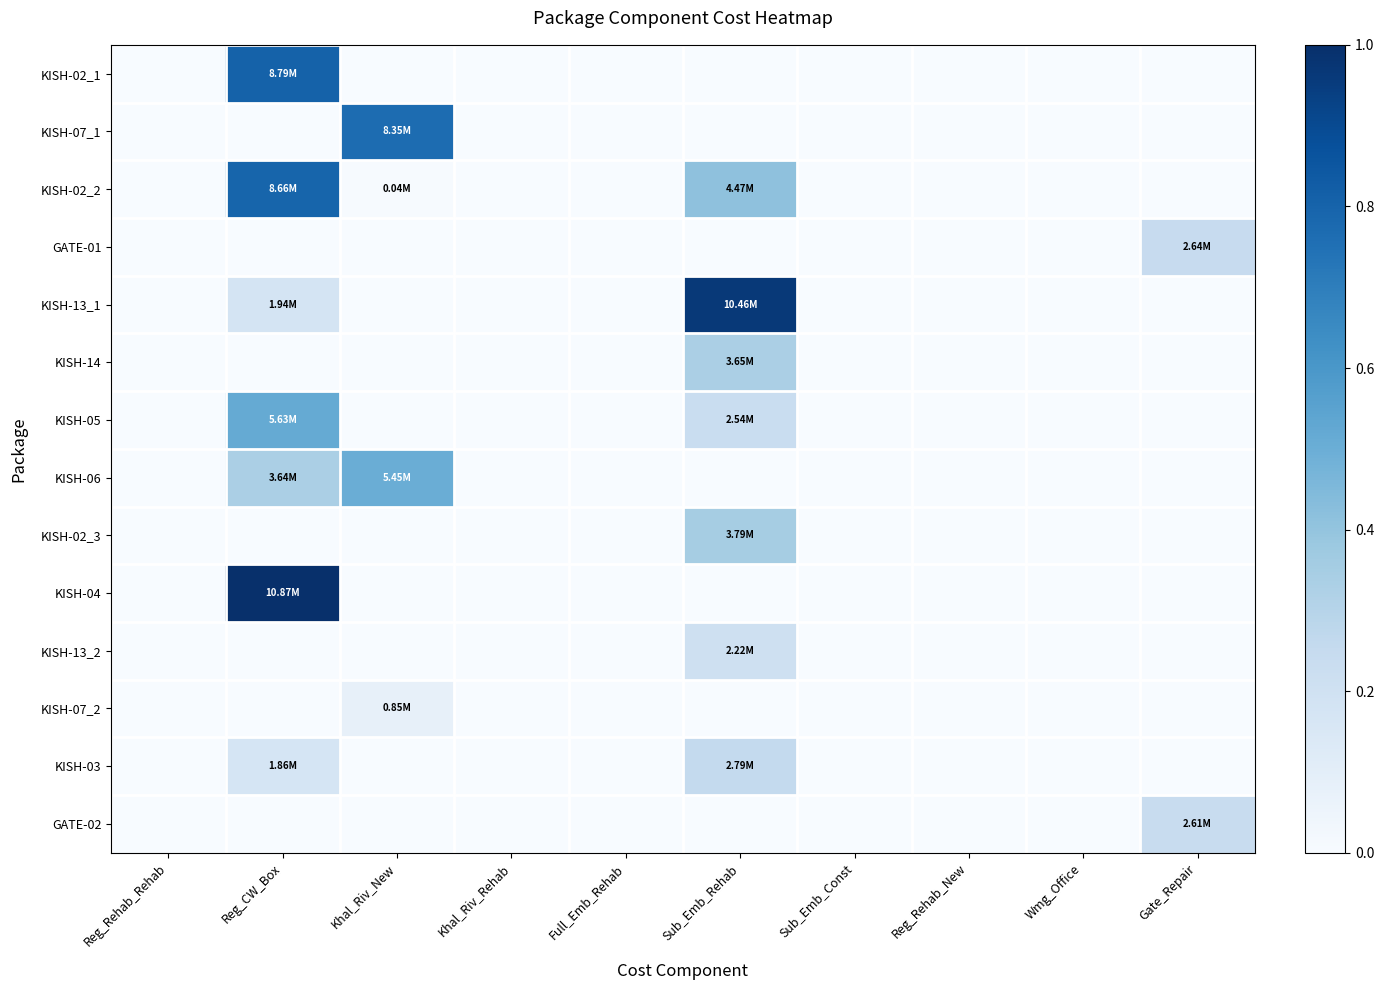

Reading left to right, extract all data points from this chart.

KISH-02_1: Reg_Rehab_Rehab=0.0	Reg_CW_Box=0.8	Khal_Riv_New=0.0	Khal_Riv_Rehab=0.0	Full_Emb_Rehab=0.0	Sub_Emb_Rehab=0.0	Sub_Emb_Const=0.0	Reg_Rehab_New=0.0	Wmg_Office=0.0	Gate_Repair=0.0
KISH-07_1: Reg_Rehab_Rehab=0.0	Reg_CW_Box=0.0	Khal_Riv_New=0.8	Khal_Riv_Rehab=0.0	Full_Emb_Rehab=0.0	Sub_Emb_Rehab=0.0	Sub_Emb_Const=0.0	Reg_Rehab_New=0.0	Wmg_Office=0.0	Gate_Repair=0.0
KISH-02_2: Reg_Rehab_Rehab=0.0	Reg_CW_Box=0.8	Khal_Riv_New=0.0	Khal_Riv_Rehab=0.0	Full_Emb_Rehab=0.0	Sub_Emb_Rehab=0.4	Sub_Emb_Const=0.0	Reg_Rehab_New=0.0	Wmg_Office=0.0	Gate_Repair=0.0
GATE-01: Reg_Rehab_Rehab=0.0	Reg_CW_Box=0.0	Khal_Riv_New=0.0	Khal_Riv_Rehab=0.0	Full_Emb_Rehab=0.0	Sub_Emb_Rehab=0.0	Sub_Emb_Const=0.0	Reg_Rehab_New=0.0	Wmg_Office=0.0	Gate_Repair=0.2
KISH-13_1: Reg_Rehab_Rehab=0.0	Reg_CW_Box=0.2	Khal_Riv_New=0.0	Khal_Riv_Rehab=0.0	Full_Emb_Rehab=0.0	Sub_Emb_Rehab=1.0	Sub_Emb_Const=0.0	Reg_Rehab_New=0.0	Wmg_Office=0.0	Gate_Repair=0.0
KISH-14: Reg_Rehab_Rehab=0.0	Reg_CW_Box=0.0	Khal_Riv_New=0.0	Khal_Riv_Rehab=0.0	Full_Emb_Rehab=0.0	Sub_Emb_Rehab=0.3	Sub_Emb_Const=0.0	Reg_Rehab_New=0.0	Wmg_Office=0.0	Gate_Repair=0.0
KISH-05: Reg_Rehab_Rehab=0.0	Reg_CW_Box=0.5	Khal_Riv_New=0.0	Khal_Riv_Rehab=0.0	Full_Emb_Rehab=0.0	Sub_Emb_Rehab=0.2	Sub_Emb_Const=0.0	Reg_Rehab_New=0.0	Wmg_Office=0.0	Gate_Repair=0.0
KISH-06: Reg_Rehab_Rehab=0.0	Reg_CW_Box=0.3	Khal_Riv_New=0.5	Khal_Riv_Rehab=0.0	Full_Emb_Rehab=0.0	Sub_Emb_Rehab=0.0	Sub_Emb_Const=0.0	Reg_Rehab_New=0.0	Wmg_Office=0.0	Gate_Repair=0.0
KISH-02_3: Reg_Rehab_Rehab=0.0	Reg_CW_Box=0.0	Khal_Riv_New=0.0	Khal_Riv_Rehab=0.0	Full_Emb_Rehab=0.0	Sub_Emb_Rehab=0.3	Sub_Emb_Const=0.0	Reg_Rehab_New=0.0	Wmg_Office=0.0	Gate_Repair=0.0
KISH-04: Reg_Rehab_Rehab=0.0	Reg_CW_Box=1.0	Khal_Riv_New=0.0	Khal_Riv_Rehab=0.0	Full_Emb_Rehab=0.0	Sub_Emb_Rehab=0.0	Sub_Emb_Const=0.0	Reg_Rehab_New=0.0	Wmg_Office=0.0	Gate_Repair=0.0
KISH-13_2: Reg_Rehab_Rehab=0.0	Reg_CW_Box=0.0	Khal_Riv_New=0.0	Khal_Riv_Rehab=0.0	Full_Emb_Rehab=0.0	Sub_Emb_Rehab=0.2	Sub_Emb_Const=0.0	Reg_Rehab_New=0.0	Wmg_Office=0.0	Gate_Repair=0.0
KISH-07_2: Reg_Rehab_Rehab=0.0	Reg_CW_Box=0.0	Khal_Riv_New=0.1	Khal_Riv_Rehab=0.0	Full_Emb_Rehab=0.0	Sub_Emb_Rehab=0.0	Sub_Emb_Const=0.0	Reg_Rehab_New=0.0	Wmg_Office=0.0	Gate_Repair=0.0
KISH-03: Reg_Rehab_Rehab=0.0	Reg_CW_Box=0.2	Khal_Riv_New=0.0	Khal_Riv_Rehab=0.0	Full_Emb_Rehab=0.0	Sub_Emb_Rehab=0.3	Sub_Emb_Const=0.0	Reg_Rehab_New=0.0	Wmg_Office=0.0	Gate_Repair=0.0
GATE-02: Reg_Rehab_Rehab=0.0	Reg_CW_Box=0.0	Khal_Riv_New=0.0	Khal_Riv_Rehab=0.0	Full_Emb_Rehab=0.0	Sub_Emb_Rehab=0.0	Sub_Emb_Const=0.0	Reg_Rehab_New=0.0	Wmg_Office=0.0	Gate_Repair=0.2